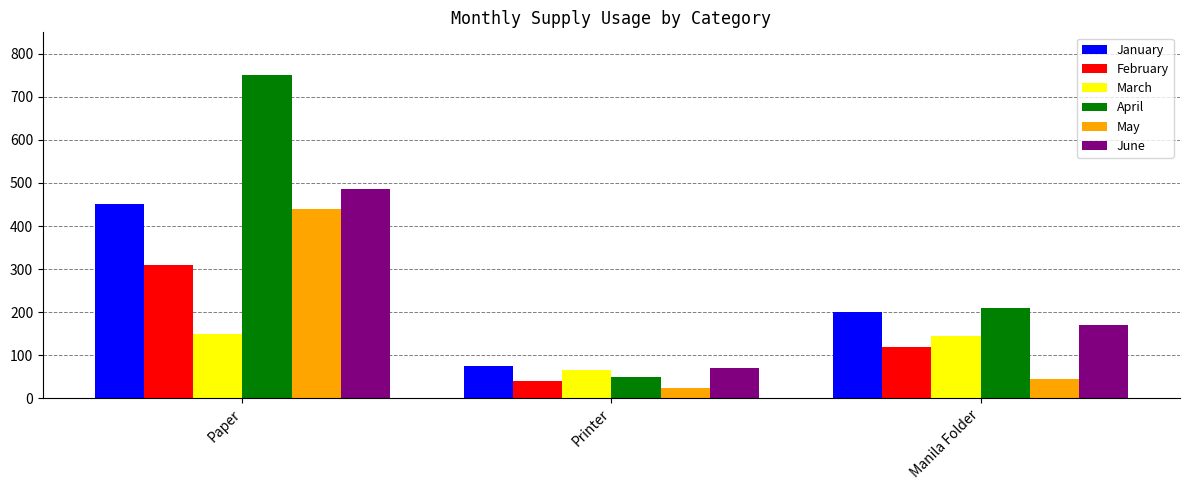

Reading left to right, what are all the values shown in this chart?

January: 450	75	200
February: 310	40	118
March: 150	65	145
April: 750	50	210
May: 440	24	45
June: 485	71	170